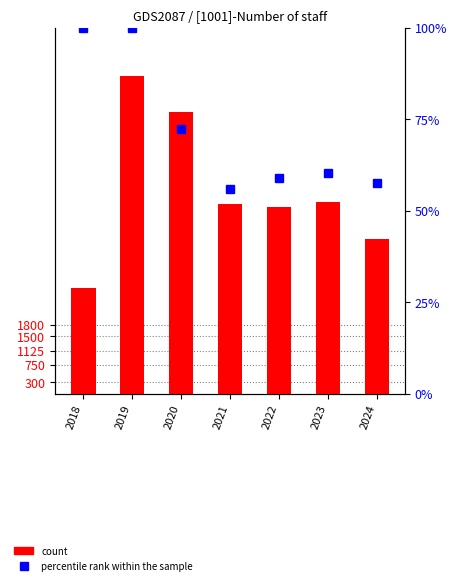

Reading right to left, transcribe all the data shown in this chart.

count: 2024=4030.0	2023=4975.0	2022=4840.0	2021=4924.0	2020=7325.0	2019=8251.0	2018=2756.0
percentile rank within the sample: 2024=57.5	2023=60.4	2022=59.1	2021=56.1	2020=72.4	2019=99.9	2018=100.0